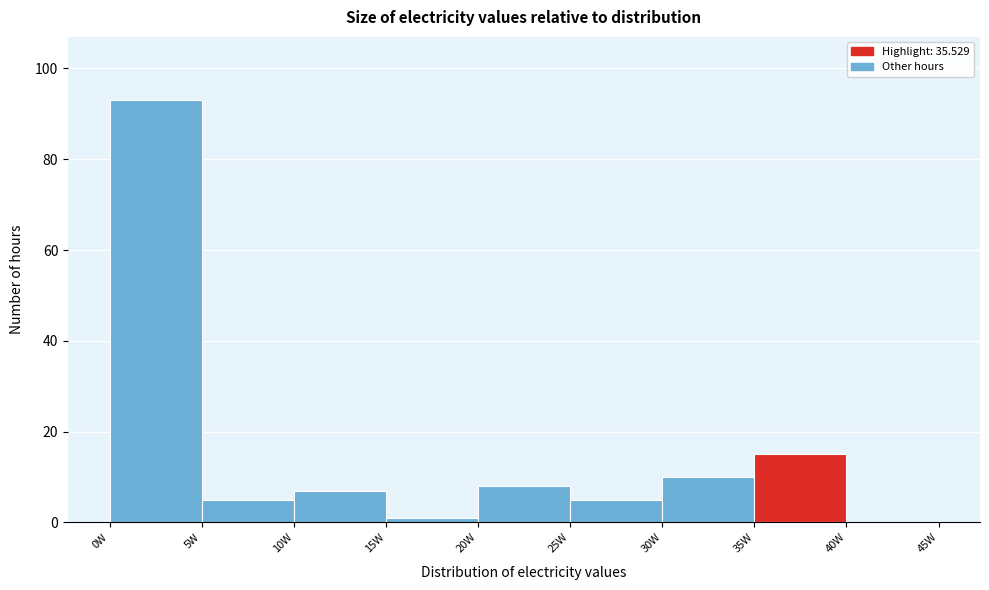

Reading left to right, transcribe this chart: for each bar, give the range it covers on the x-axis and its height. The values are not printed on the chart, so give them approximately, as read against the axis.

0 to 5: 94
5 to 10: 6
10 to 15: 8
15 to 20: under 2
20 to 25: 8
25 to 30: 6
30 to 35: 10
35 to 40: 16
40 to 45: 0